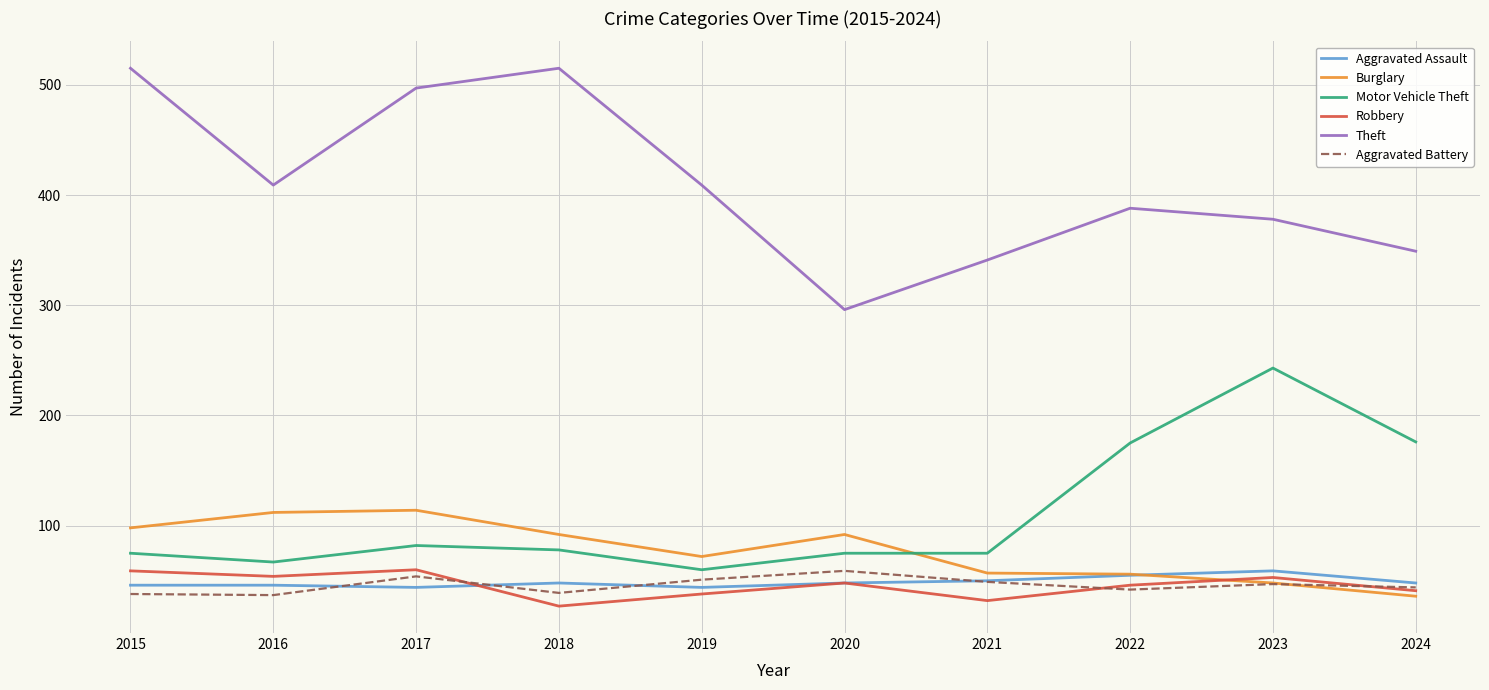

Between which two adjacent categories do Burglary and Robbery first intersect?

2022 and 2023